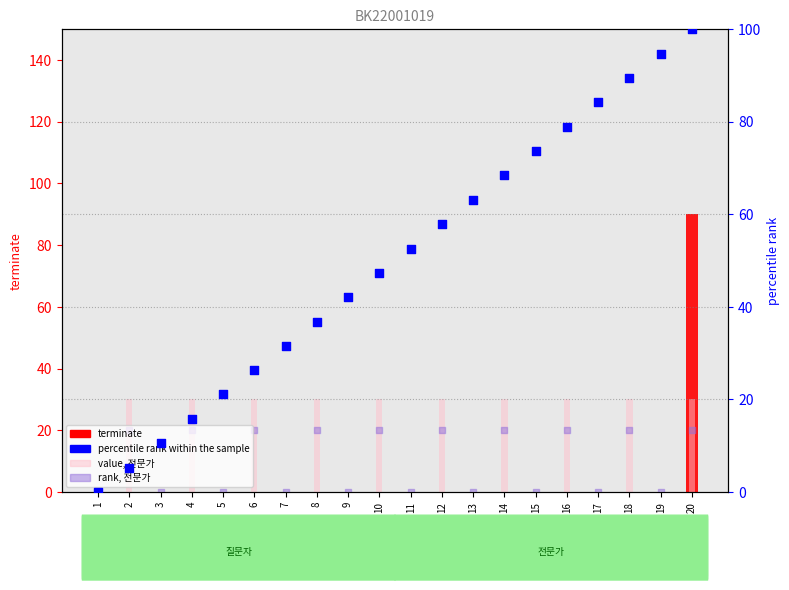

Is the value of rank, 전문가 at 10 greater than the value of terminate at 6?

Yes